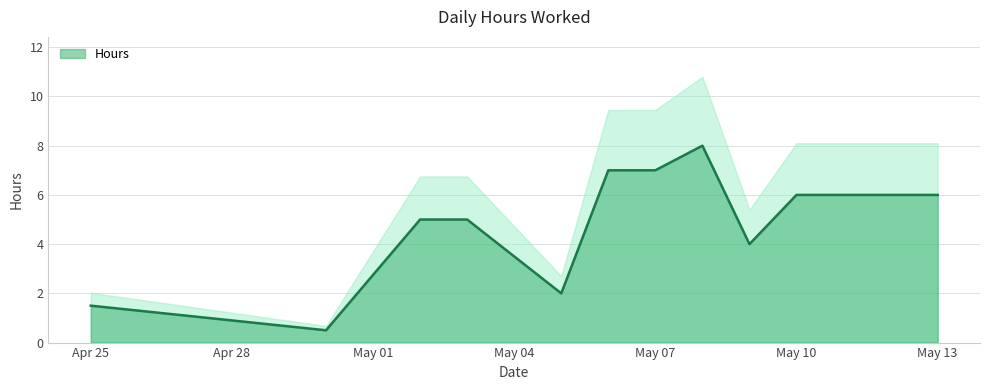

How many points are higher than both their immediate neighbors (excluding endpoints)?

1